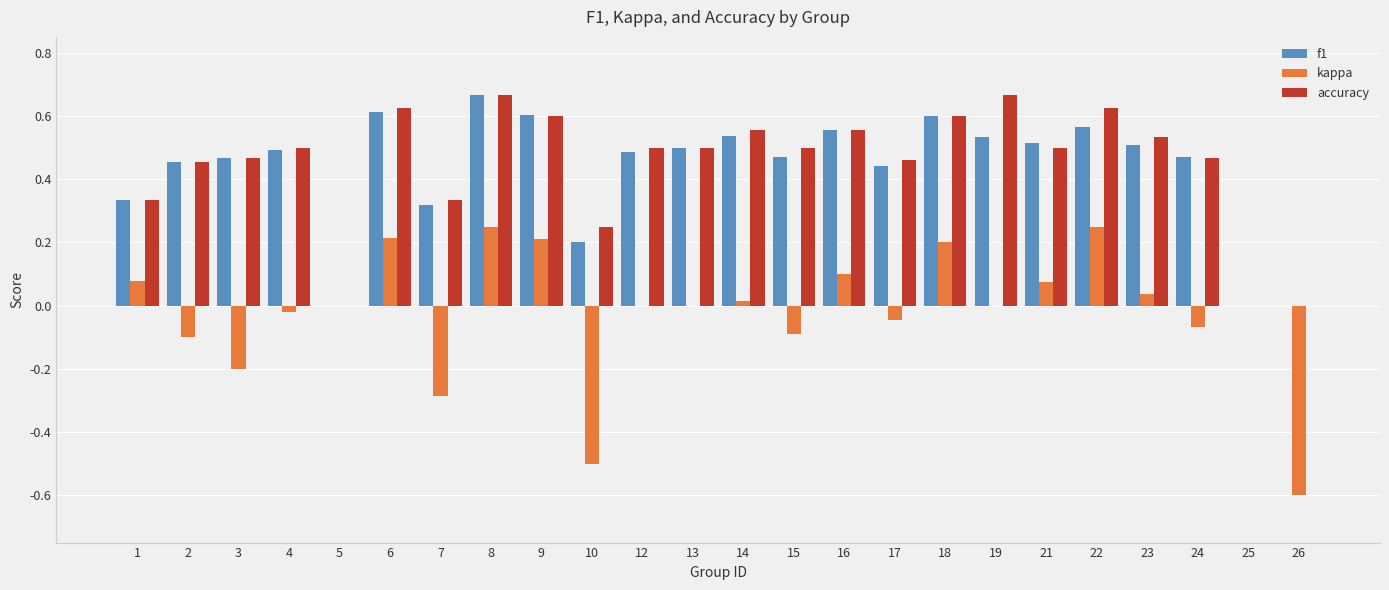

True or false: accuracy has a value of 0.5 at 21.

True